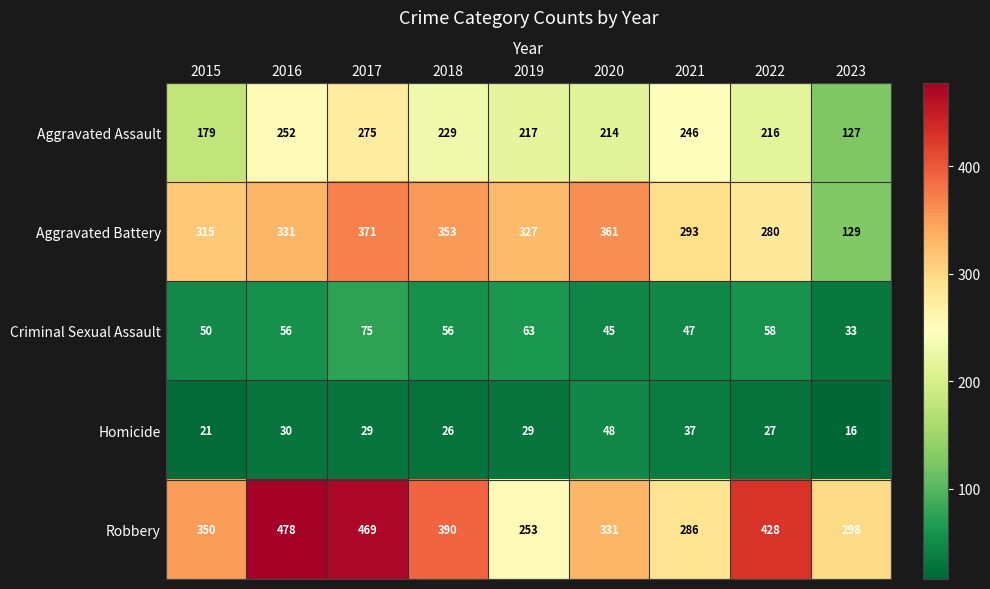

What is the total value across all series at 2015?

915